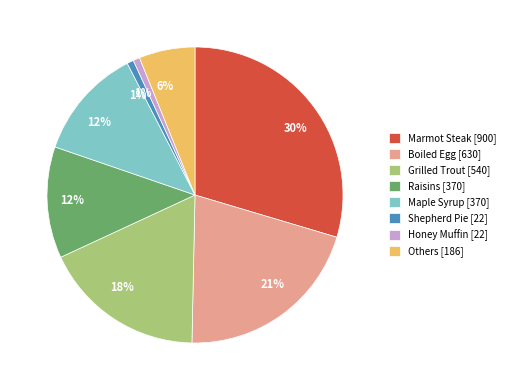

Which category has the biggest portion of the pie?

Marmot Steak [900]